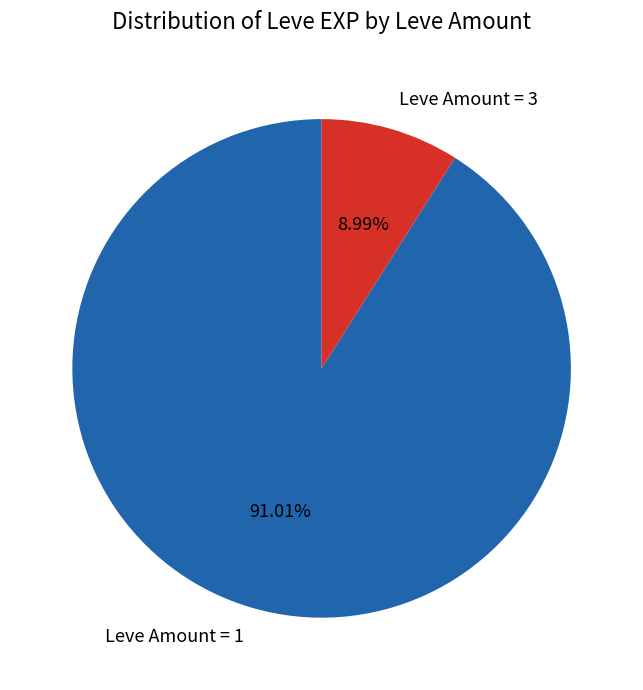

How many segments does this pie chart have?

2